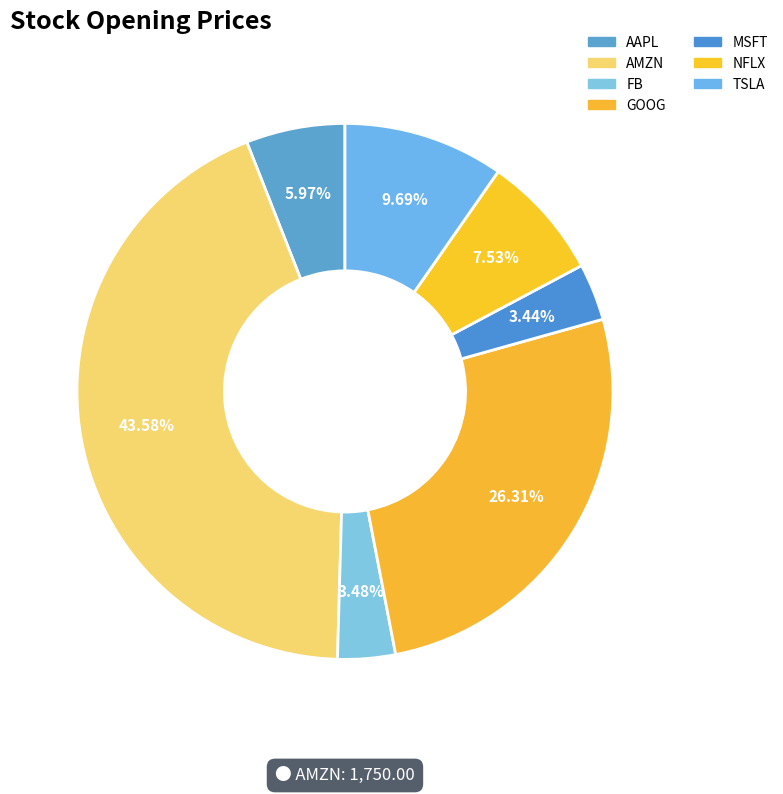

How many slices are in this pie chart?

7